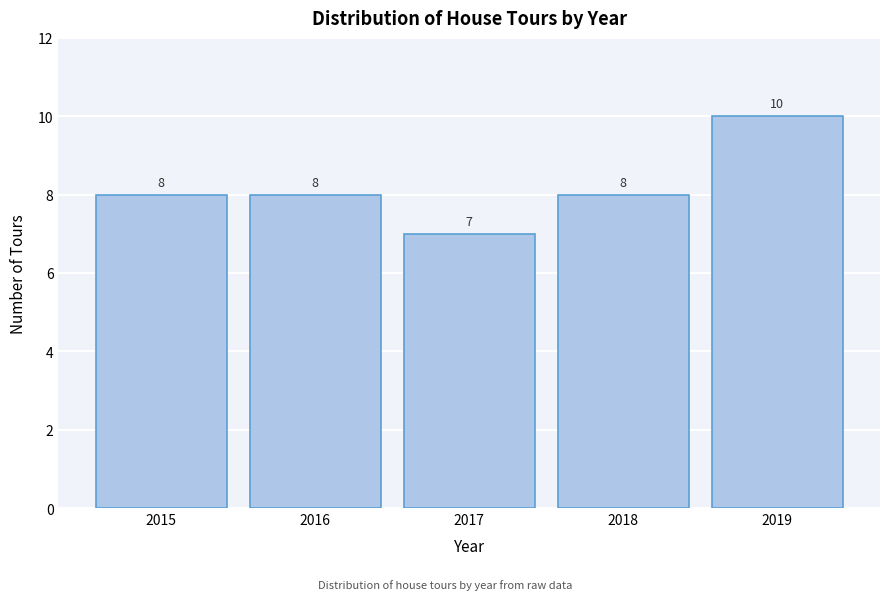

Reading right to left, extract all data points from this chart.

2019=10	2018=8	2017=7	2016=8	2015=8